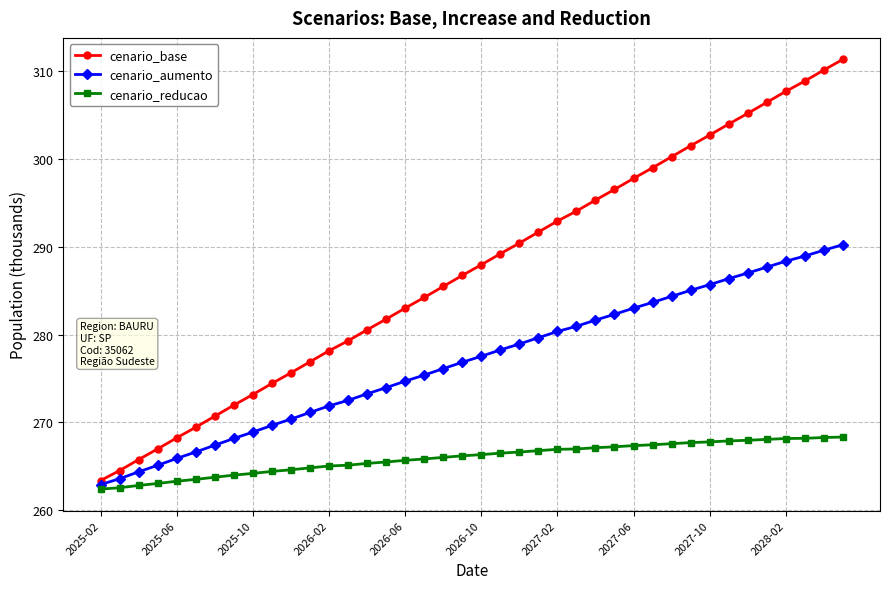

What is the smallest value displayed?

262.4